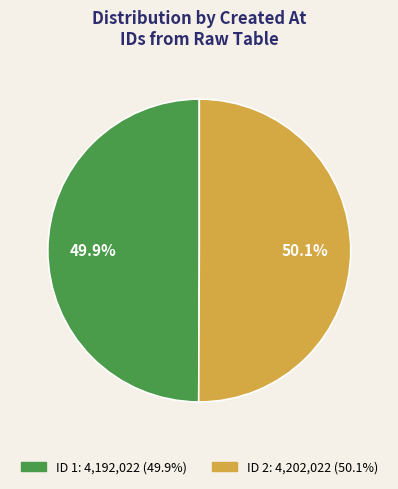

Is there a majority slice in this chart?

Yes